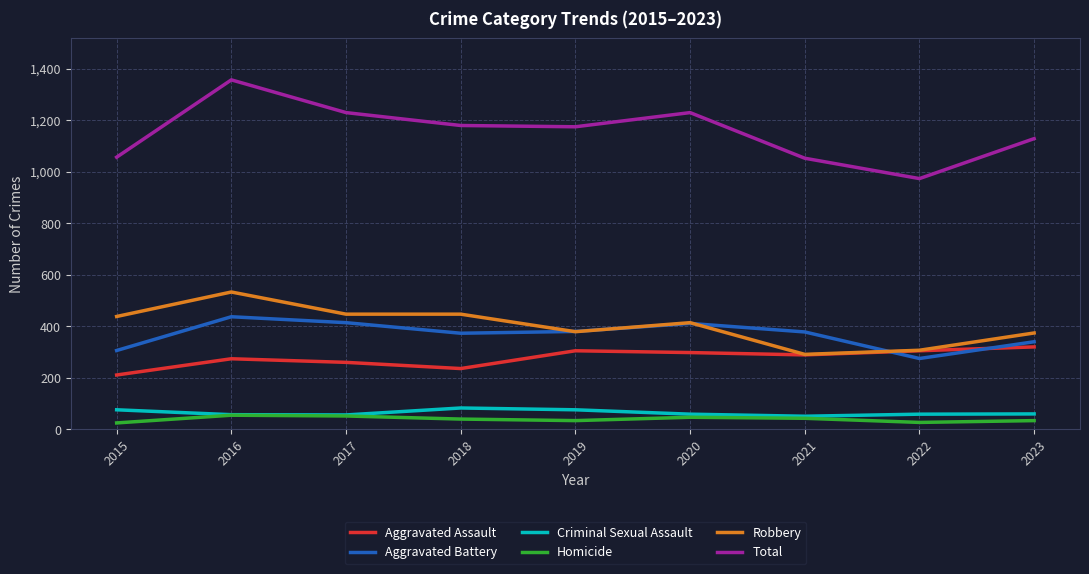

What is the approximate value of Aggravated Battery at 2017?

414